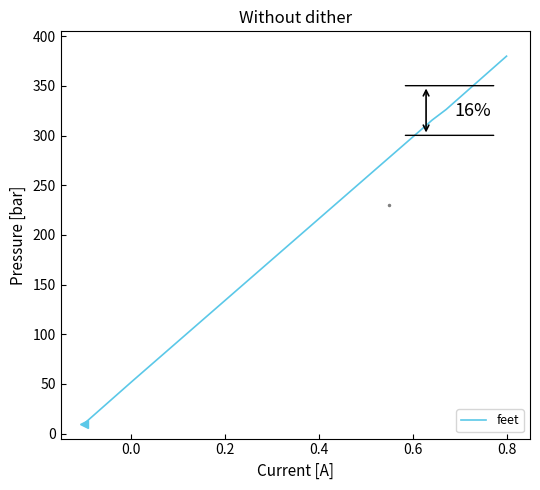

True or false: there are more than 0 points higher than both neighbors.

False